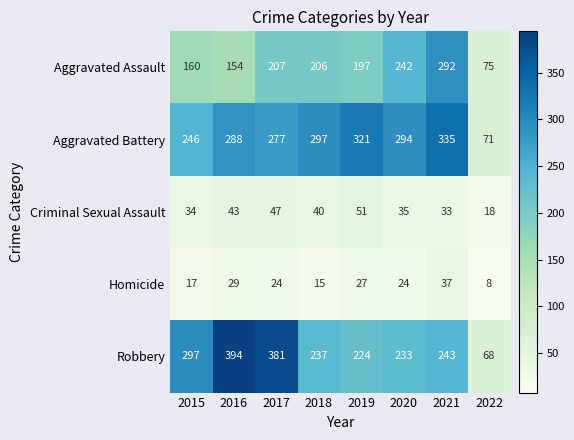

What is the difference between the maximum and minimum values in the Homicide series?

29